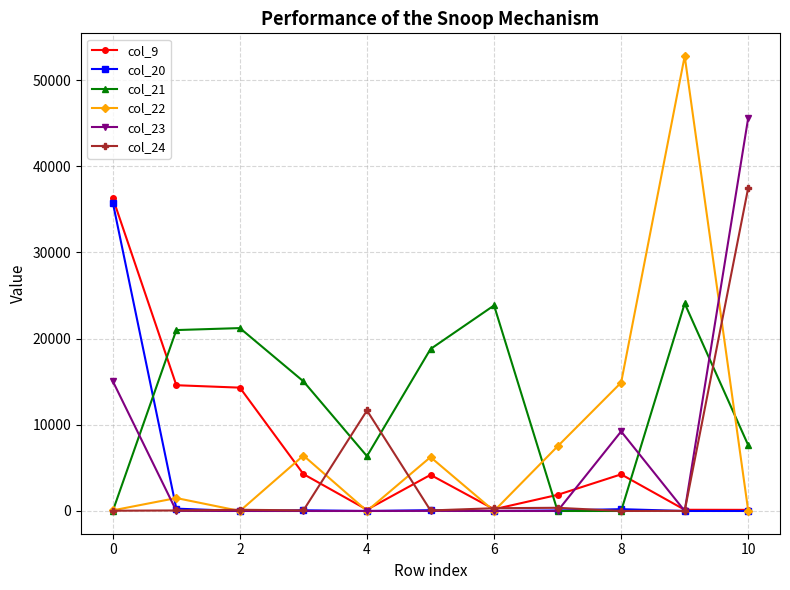

True or false: col_21 has more than 1 points higher than both neighbors.

True